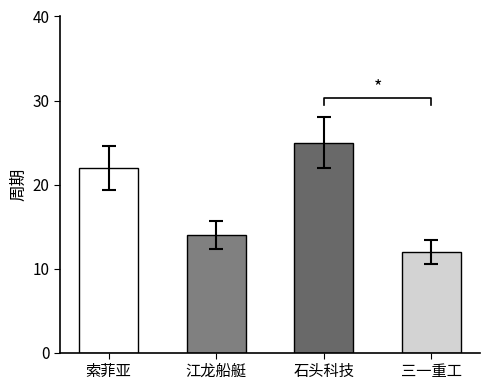

Reading left to right, list all the values displayed in this chart.

22	14	25	12